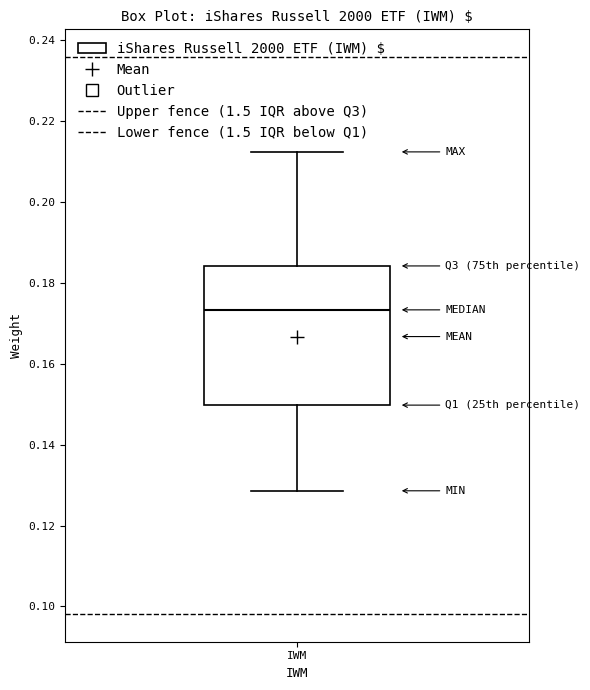

Transcribe this box plot: give where the median line is, the range the box spans, and where the two whiskers end, as read against the y-axis. The values are not printed on the chart, so give them approximately, as read against the axis.

median 0.174, box 0.150 to 0.184, whiskers 0.128 to 0.212